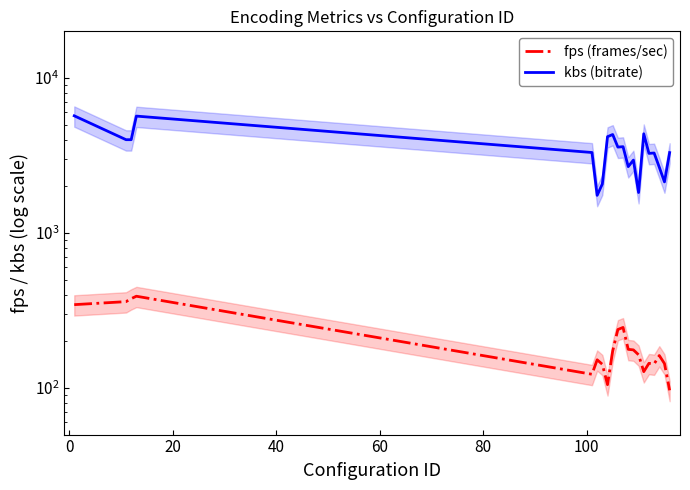

List the series in order of their overall mean, highest first.

kbs (bitrate), fps (frames/sec)